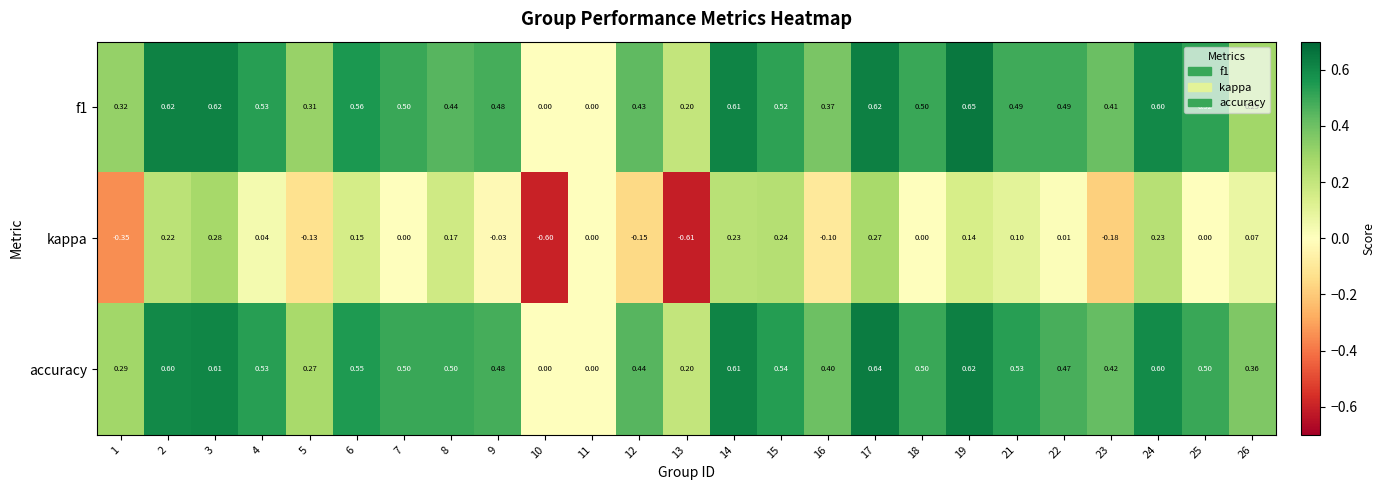

Which series has the widest spread of values?

kappa